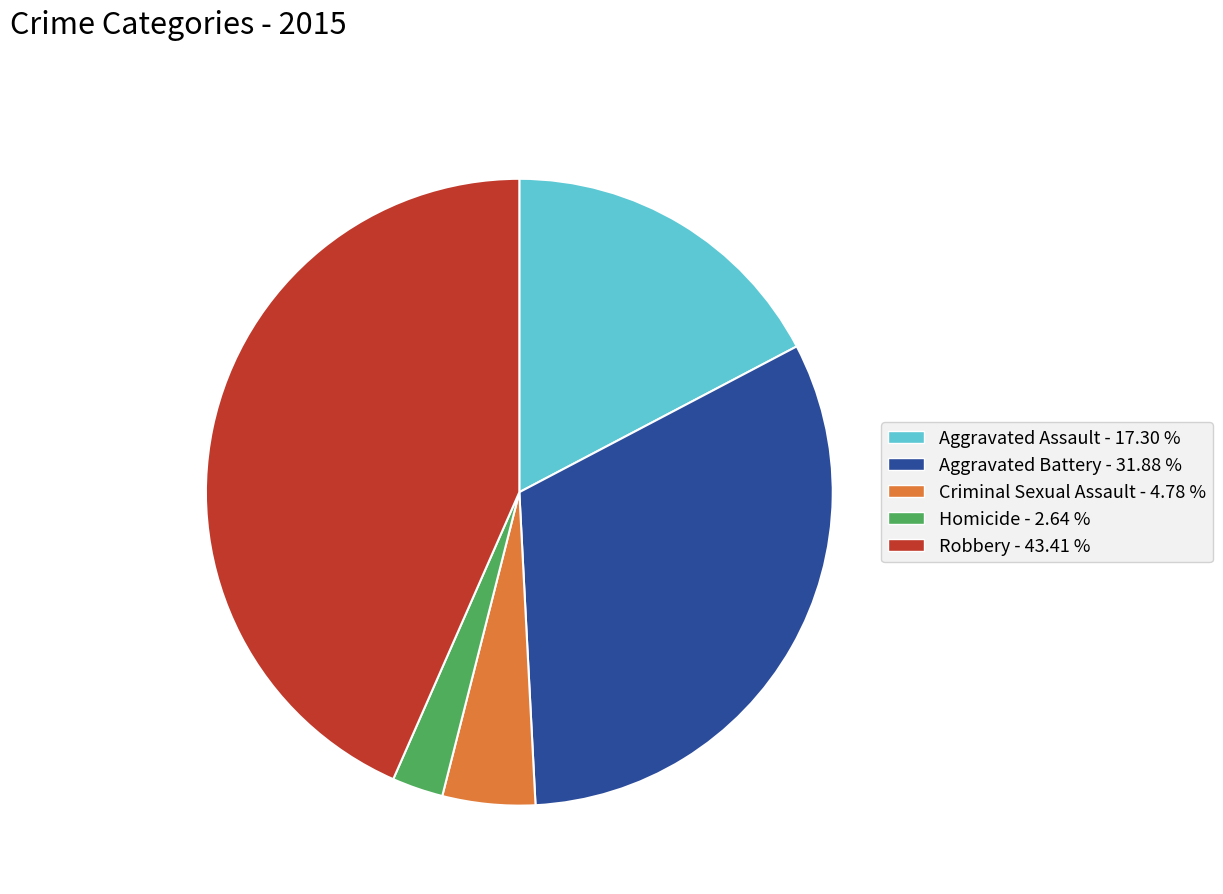

Rank the categories by value from lowest to highest.

Homicide, Criminal Sexual Assault, Aggravated Assault, Aggravated Battery, Robbery